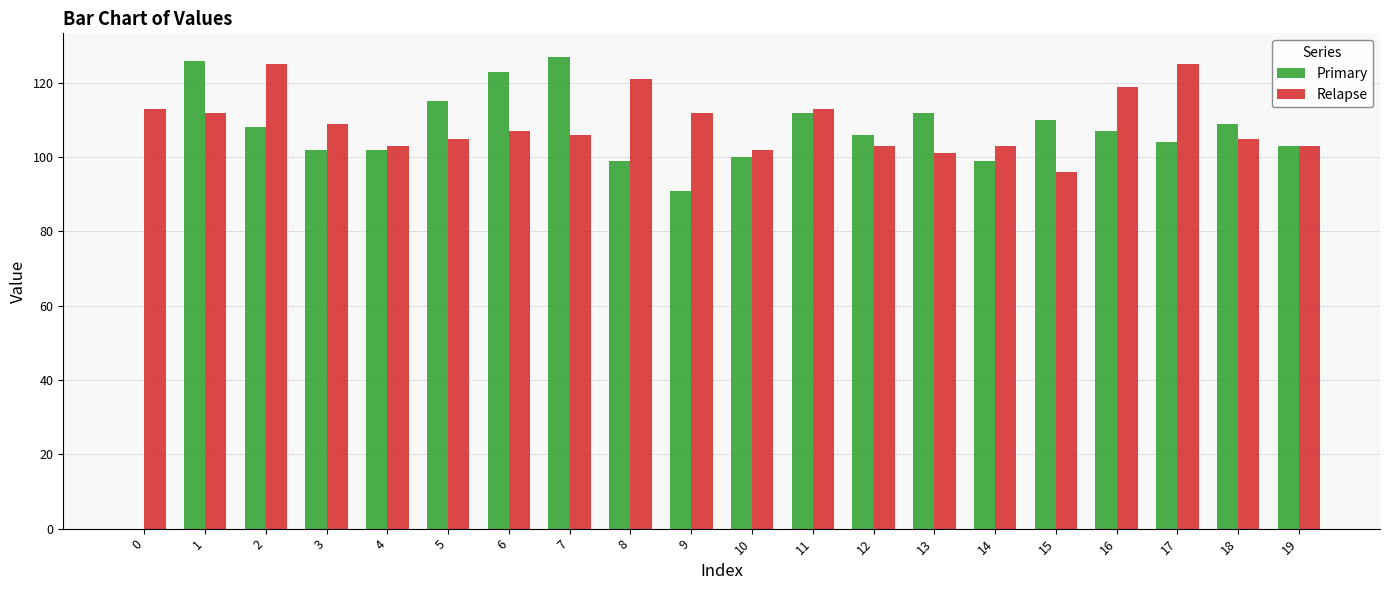

Which series has the widest spread of values?

Primary